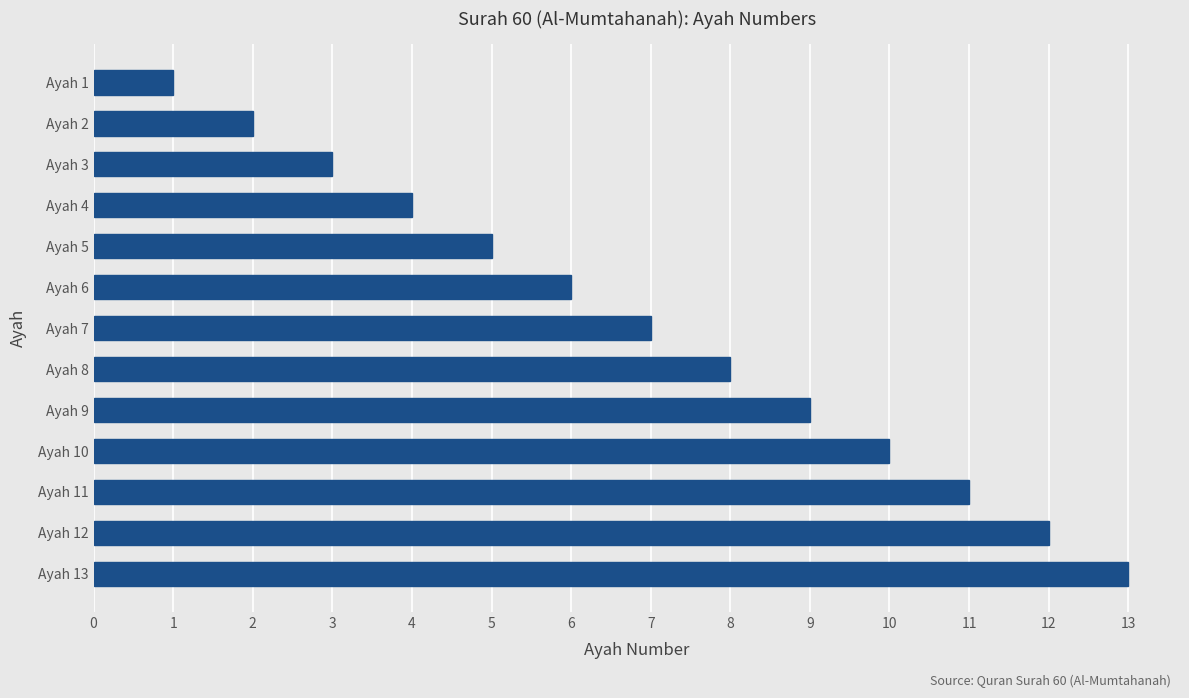

At which category does the chart reach its peak across all series?

Ayah 13